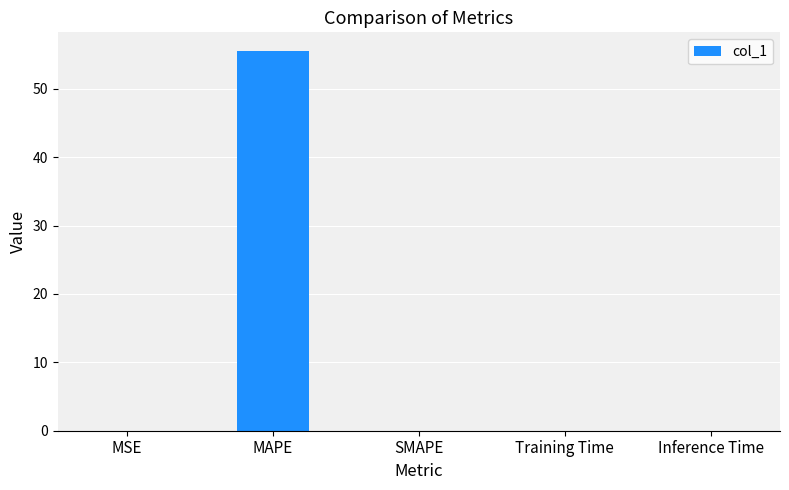

What value does the data have at MAPE?

55.5